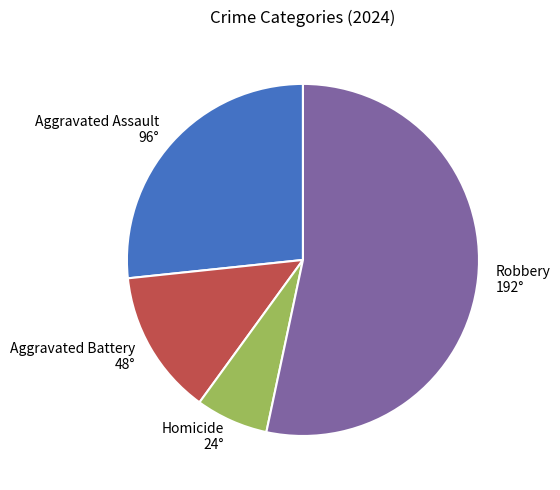

Rank the categories by value from highest to lowest.

Robbery, Aggravated Assault, Aggravated Battery, Homicide